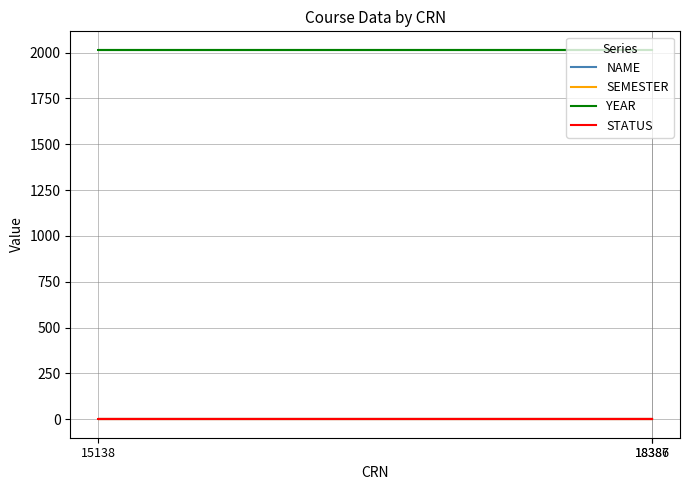

Rank the series by their maximum value, from highest to lowest.

YEAR, SEMESTER, NAME, STATUS